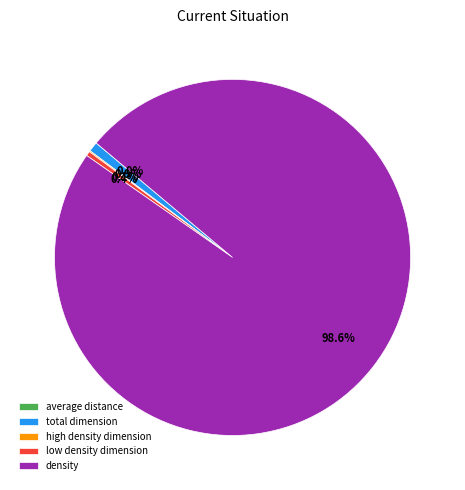

What percentage is NOT represented by low density dimension?

99.6%